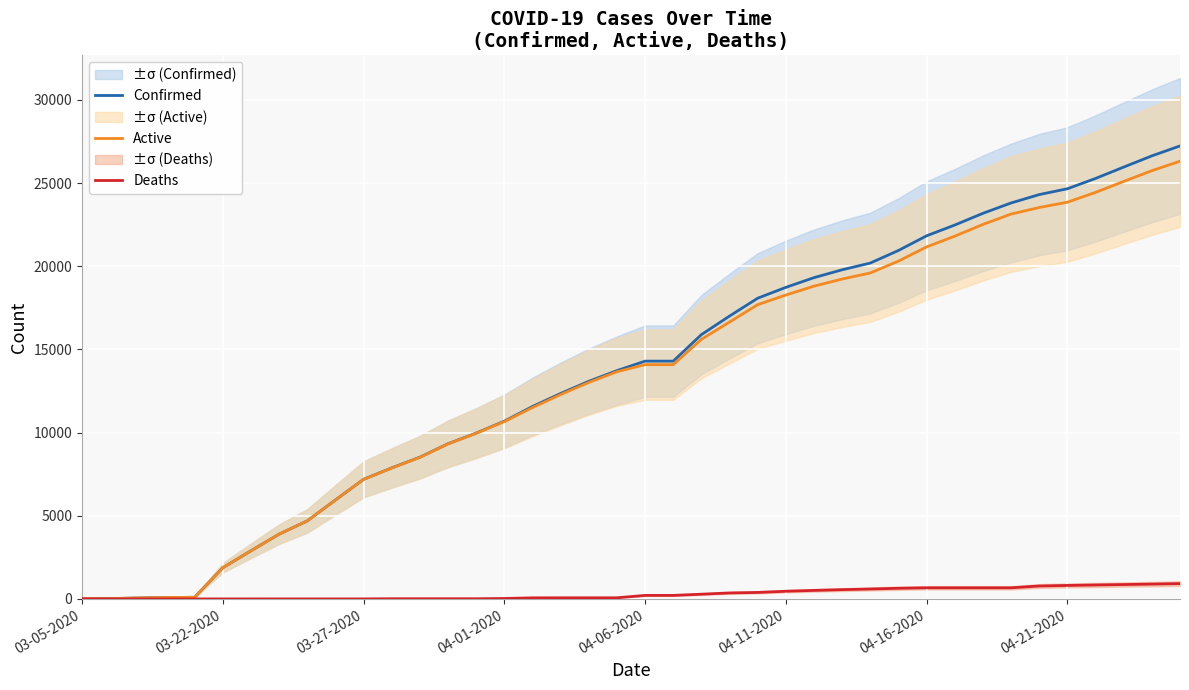

What are all the series names shown in the legend?

Confirmed, Active, Deaths